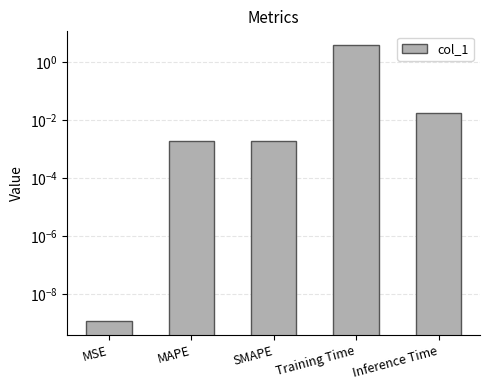

The chart shows a value of 0.0 at Inference Time. True or false?

True